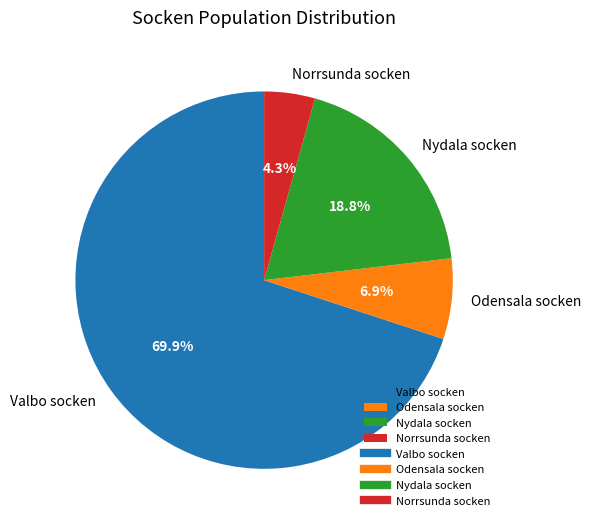

Combined, do Nydala socken and Valbo socken account for over 50%?

Yes